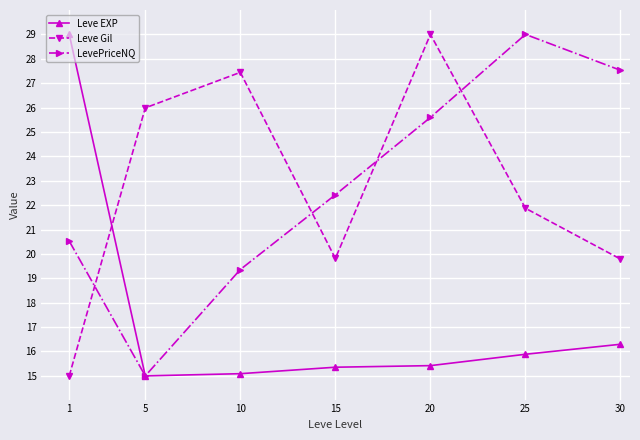

Is it true that Leve Gil equals 29.0 at 20?

True